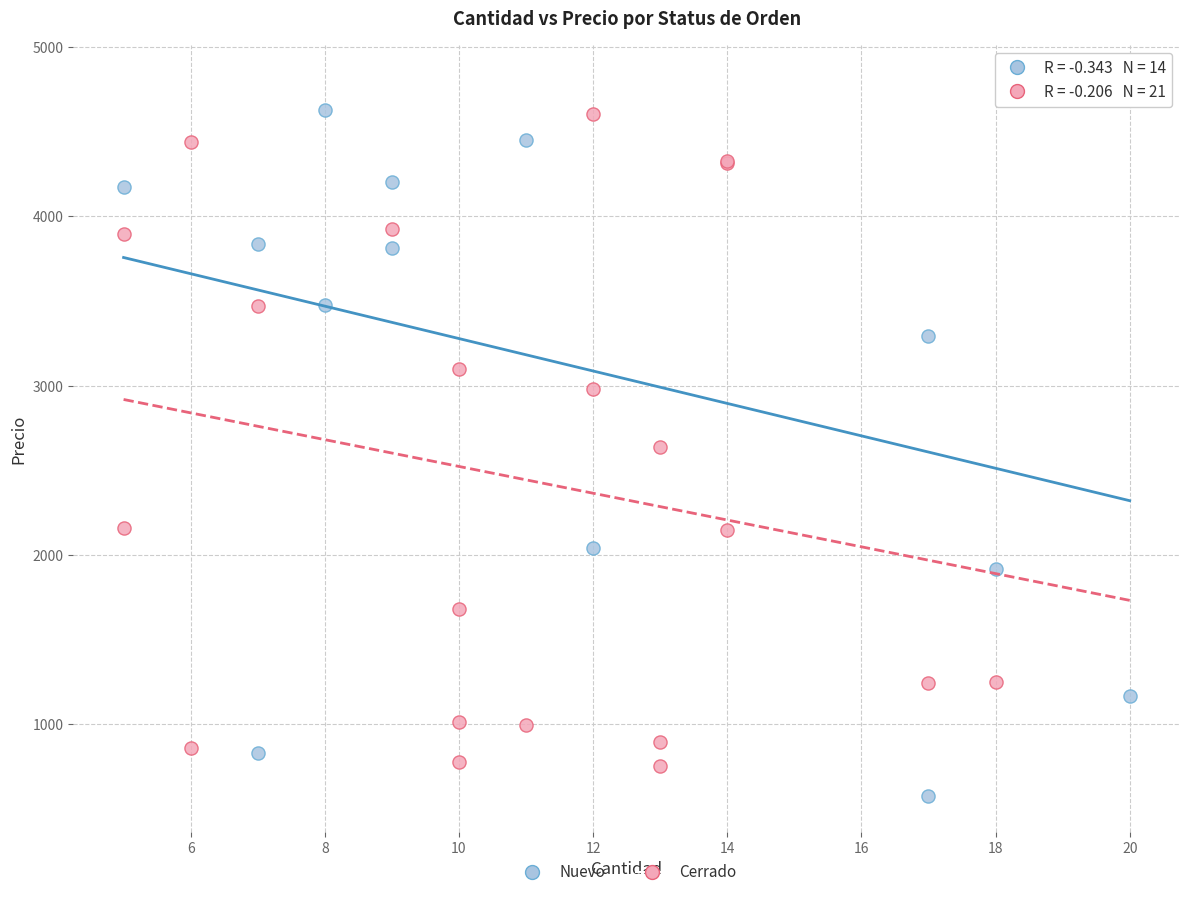

Which series reaches the maximum Y coordinate?

Nuevo